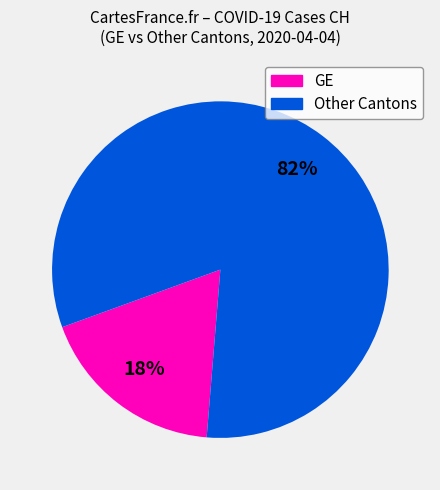

Is there a majority slice in this chart?

Yes